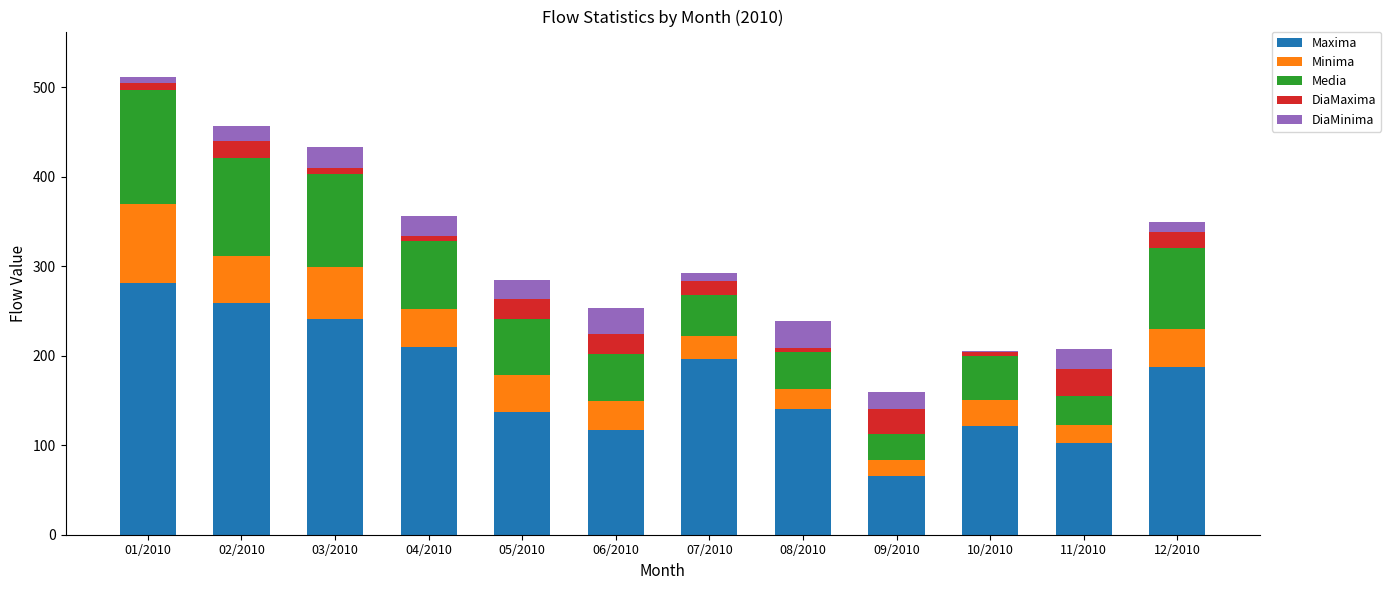

At which label does Maxima reach its peak?

01/2010